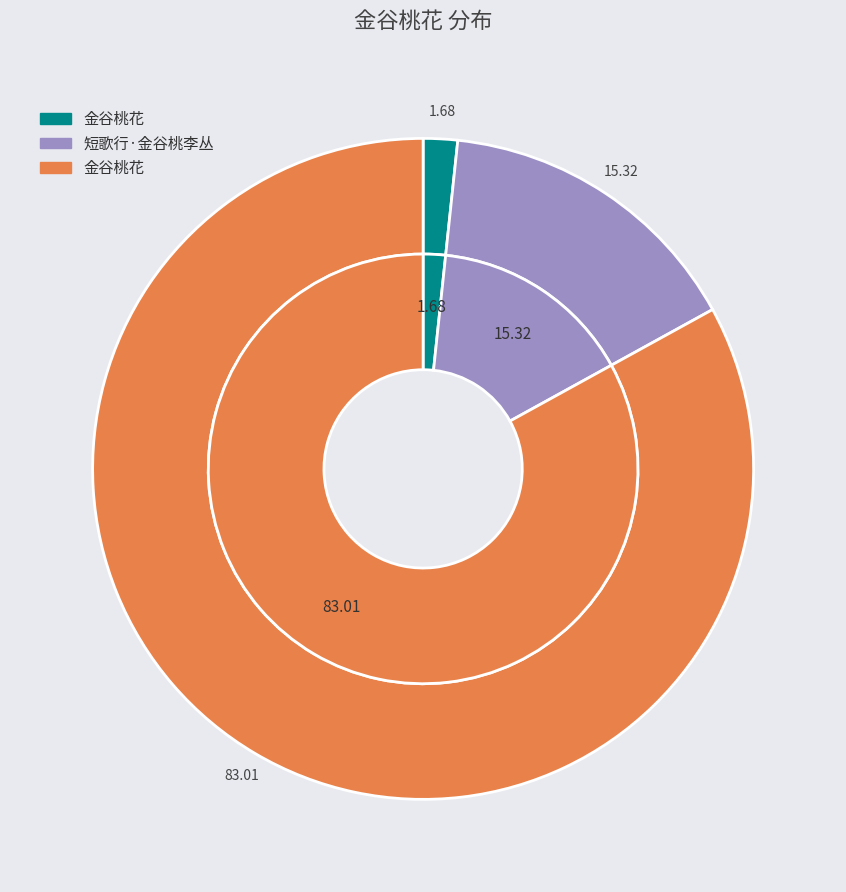

How many slices are in this pie chart?

3